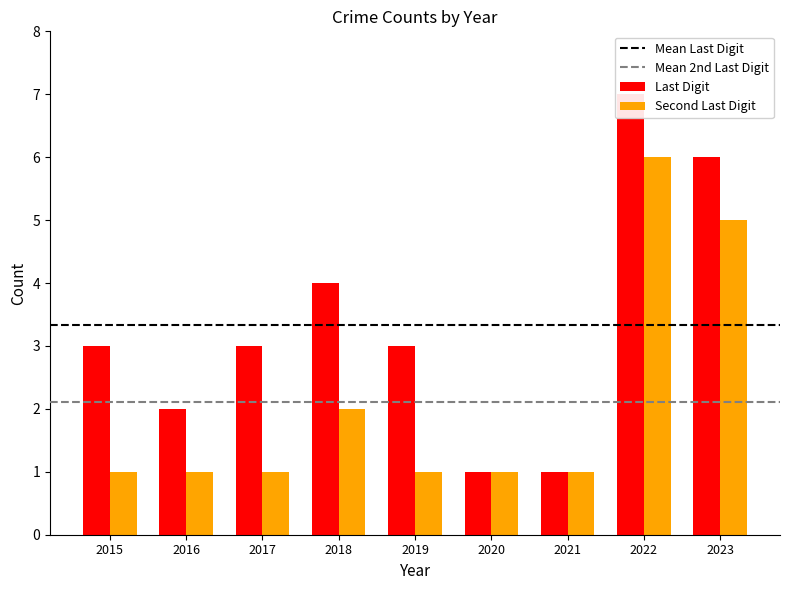

At which category is the sum across all series the highest?

2022